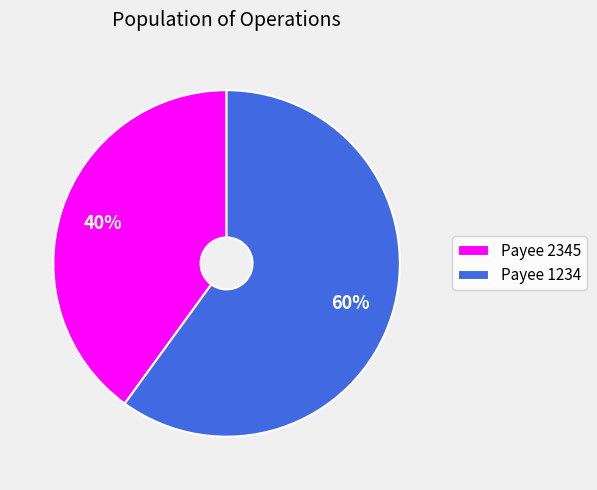

How many slices are in this pie chart?

2